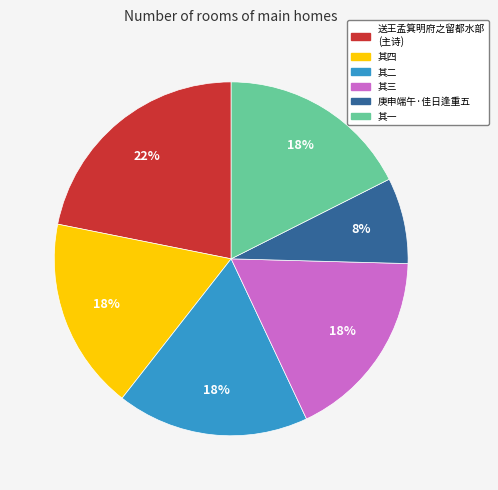

To the nearest percent, what is the average slice percentage?

17%